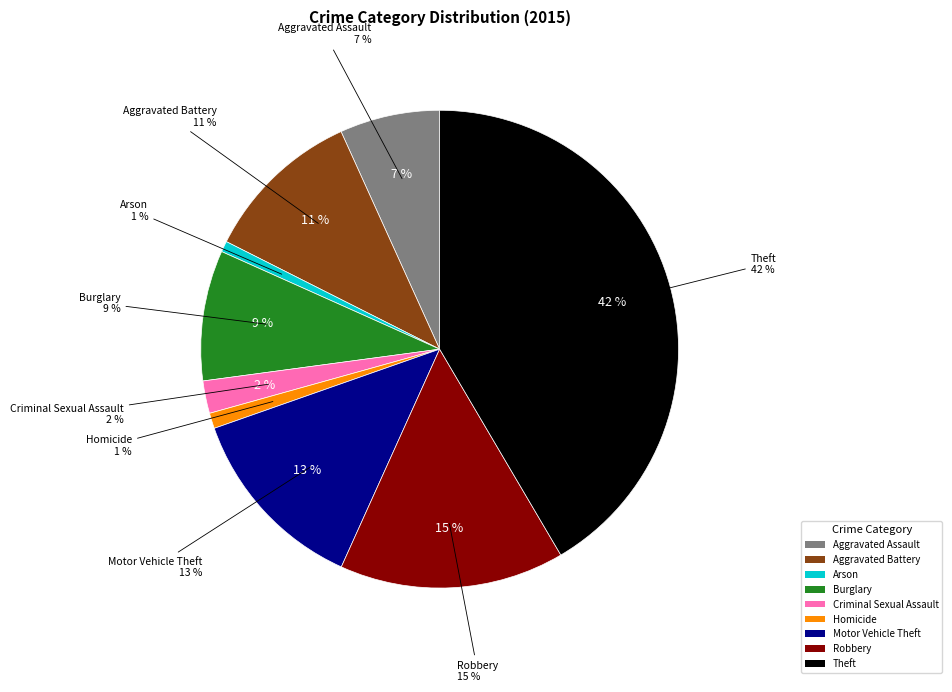

To the nearest percent, what percentage of the pie is Criminal Sexual Assault?

2%